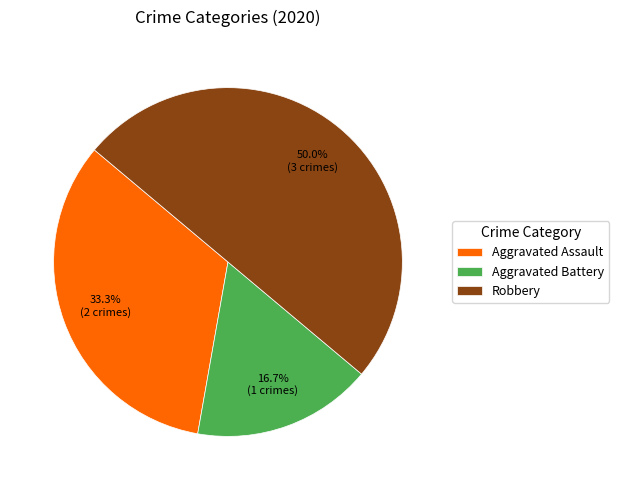

Which category has the biggest portion of the pie?

Robbery